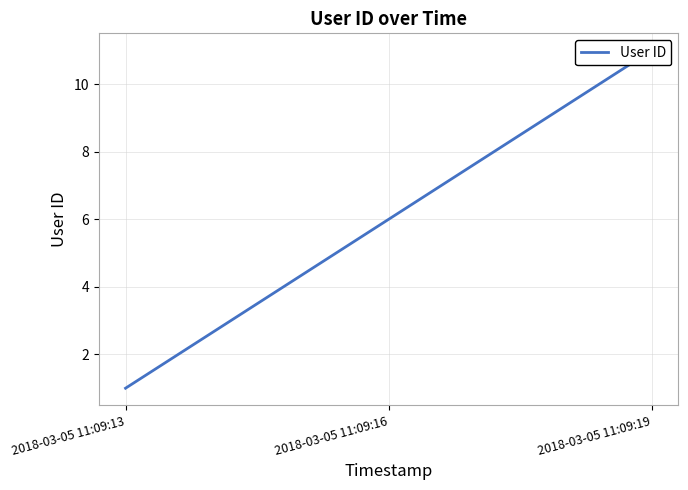

What is the difference between the values at 2018-03-05 11:09:13 and 2018-03-05 11:09:19?

10